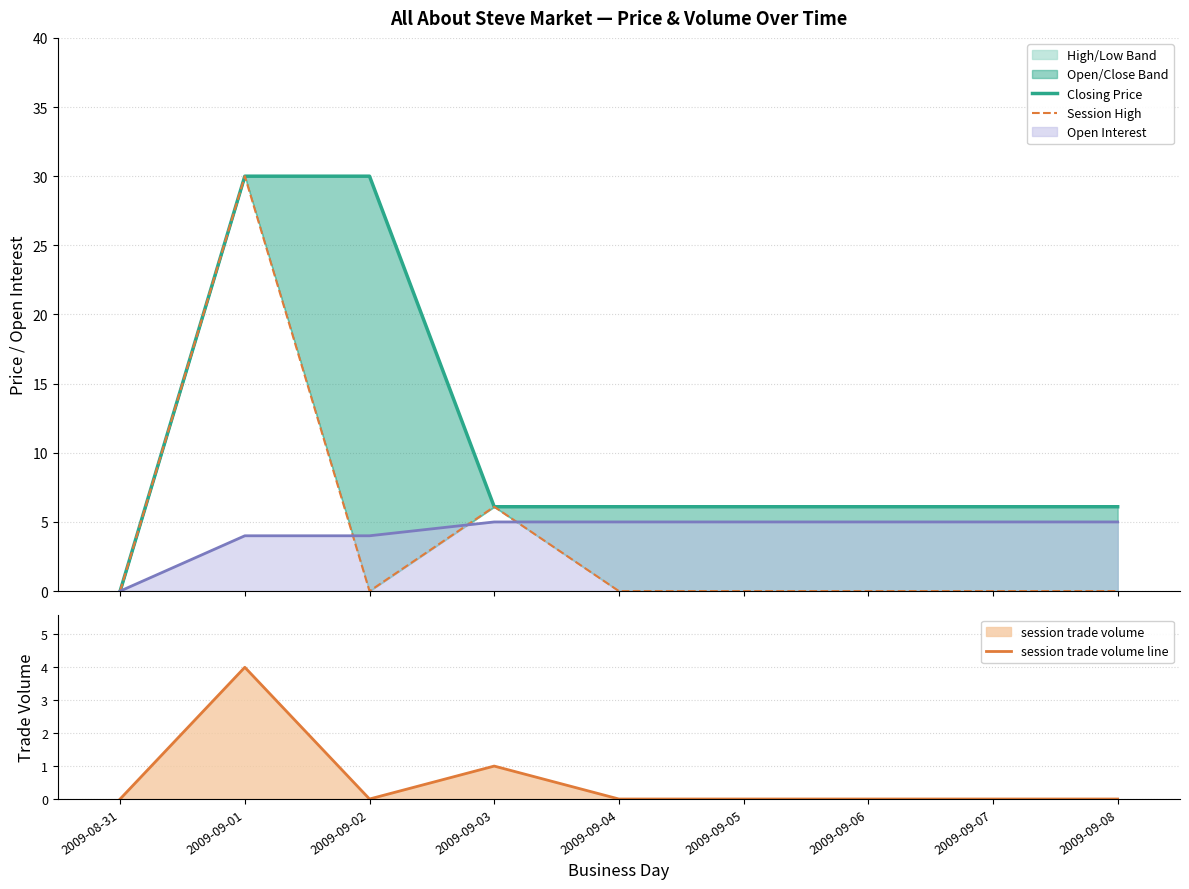

List the labels in order of session high value, smallest first.

2009-08-31, 2009-09-02, 2009-09-04, 2009-09-05, 2009-09-06, 2009-09-07, 2009-09-08, 2009-09-03, 2009-09-01